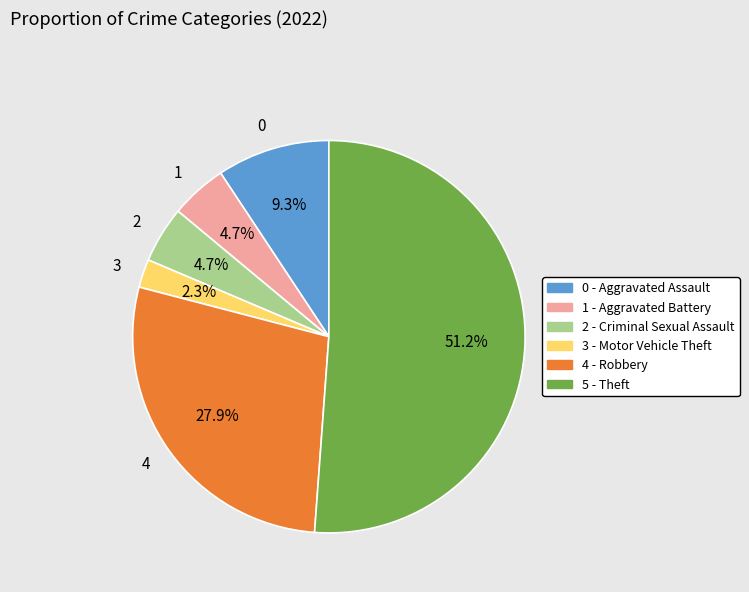

Approximately how many times larger is the value at 0 compared to 1?

2.0